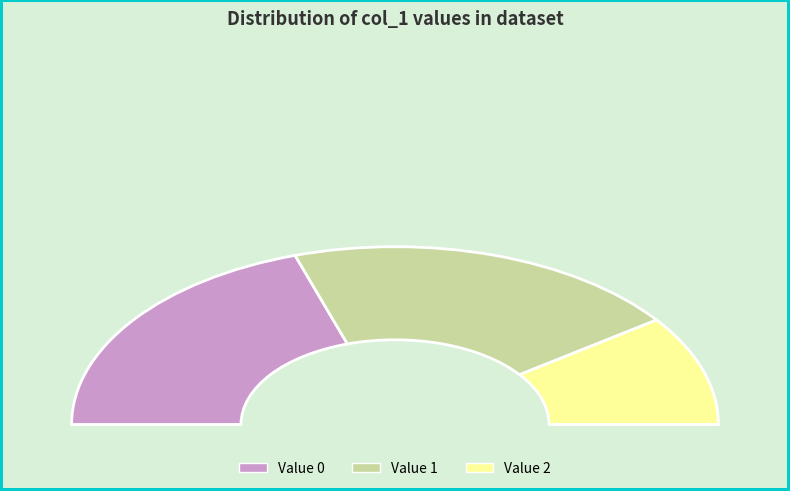

True or false: 4 accounts for 65% of the total.

False